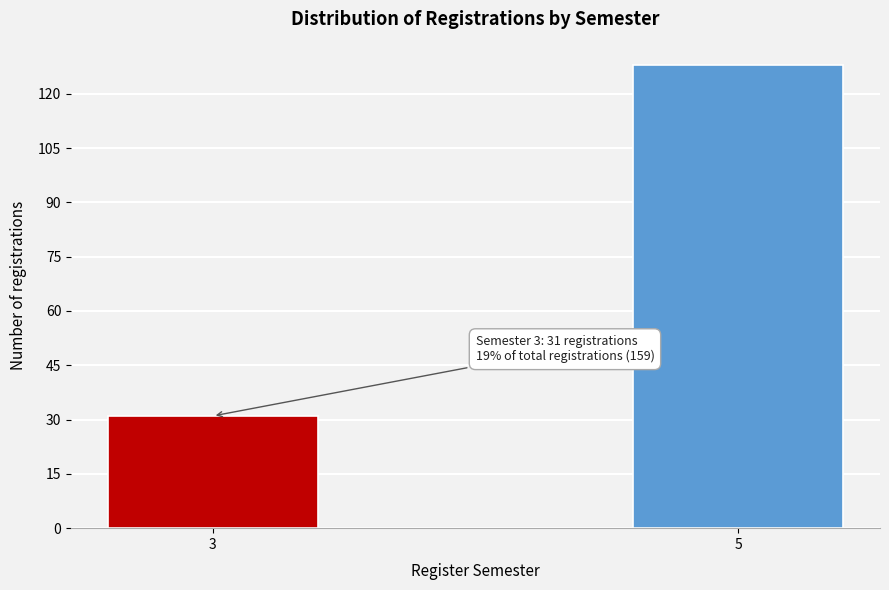

Reading right to left, extract all data points from this chart.

128	31